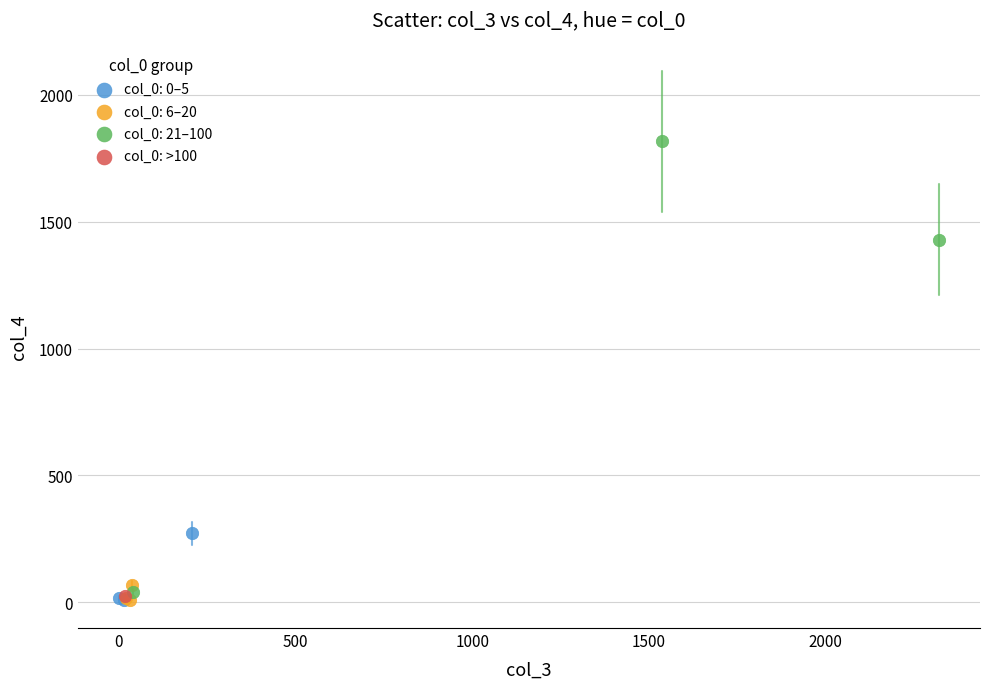

What are all the series names shown in the legend?

col_0: 0–5, col_0: 6–20, col_0: 21–100, col_0: >100